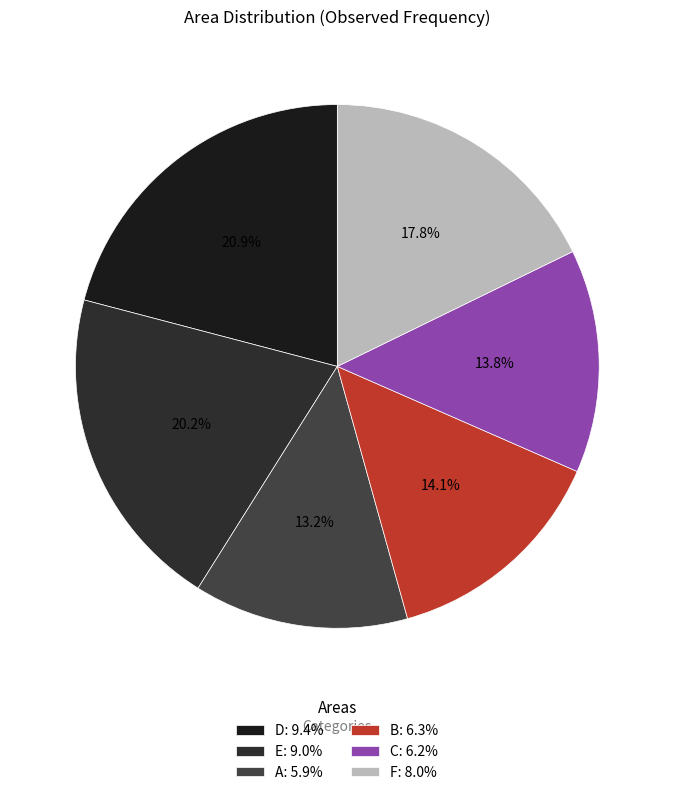

What percentage is the C slice, to the nearest percent?

14%